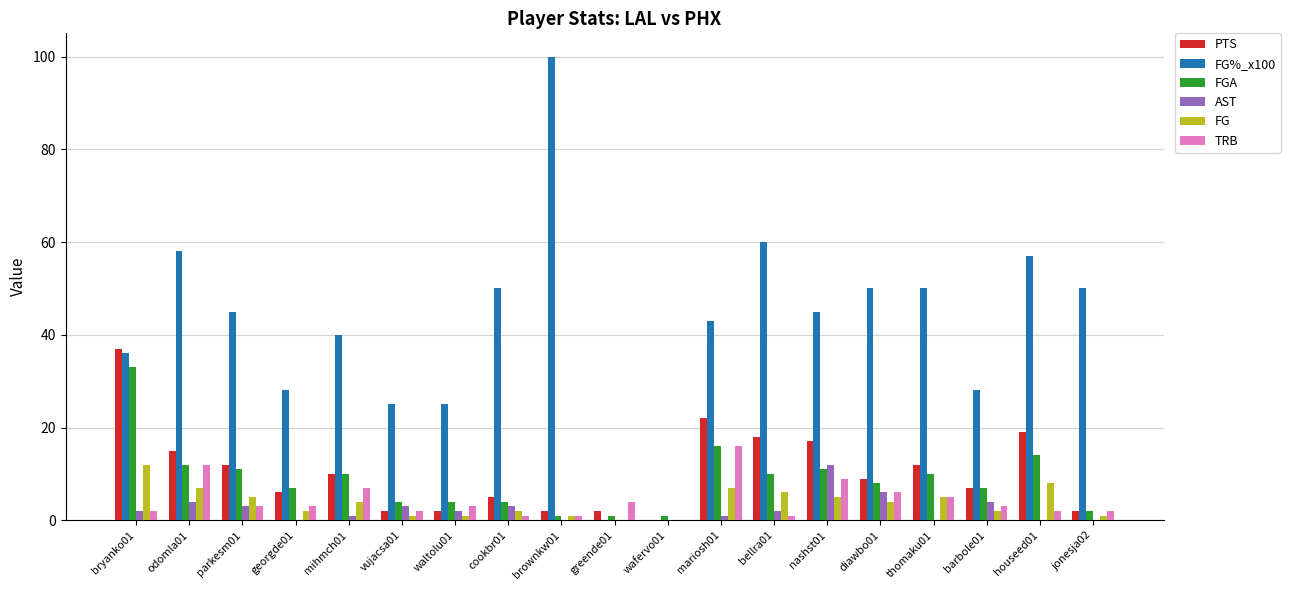

Between odomla01 and jonesja02, which series saw the biggest shift?

PTS